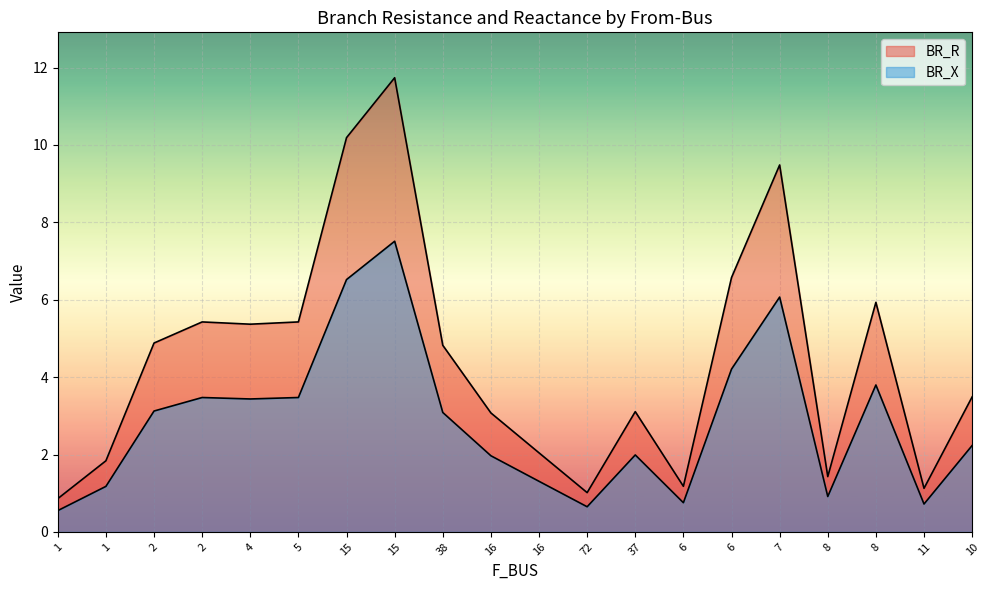

List the series in order of their overall mean, lowest first.

BR_X, BR_R